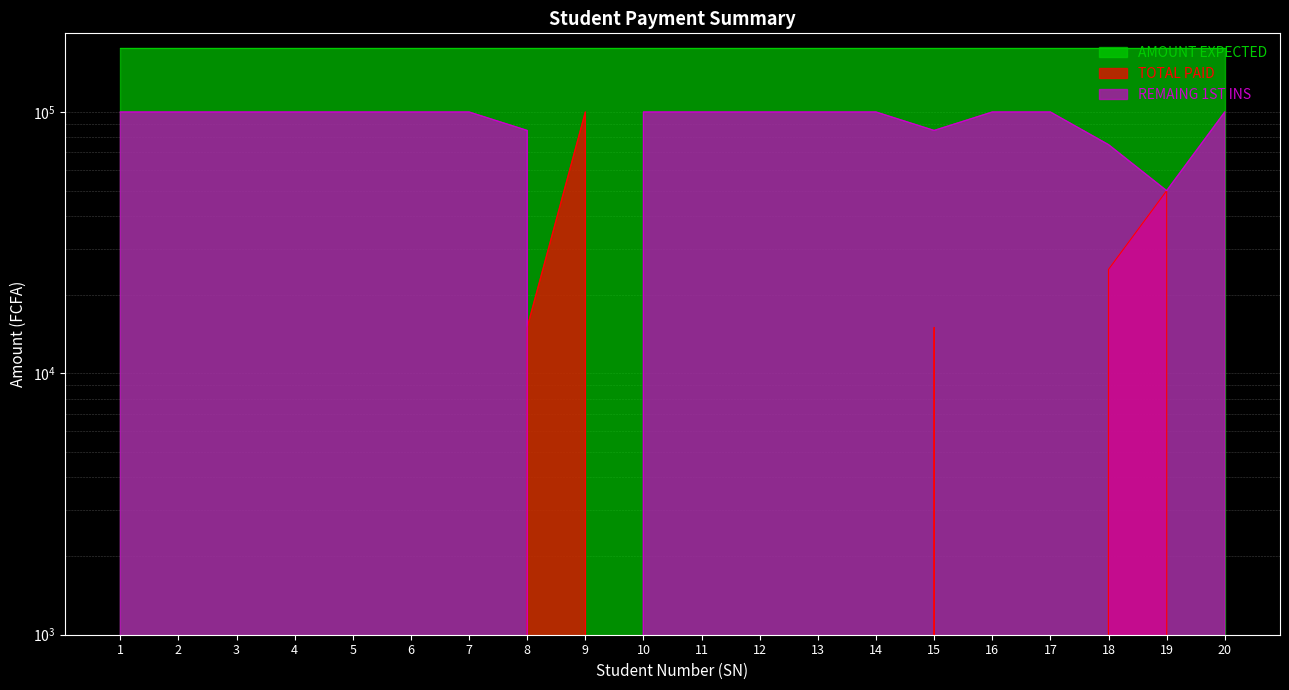

The TOTAL PAID series shows -42555 at 16. True or false?

False